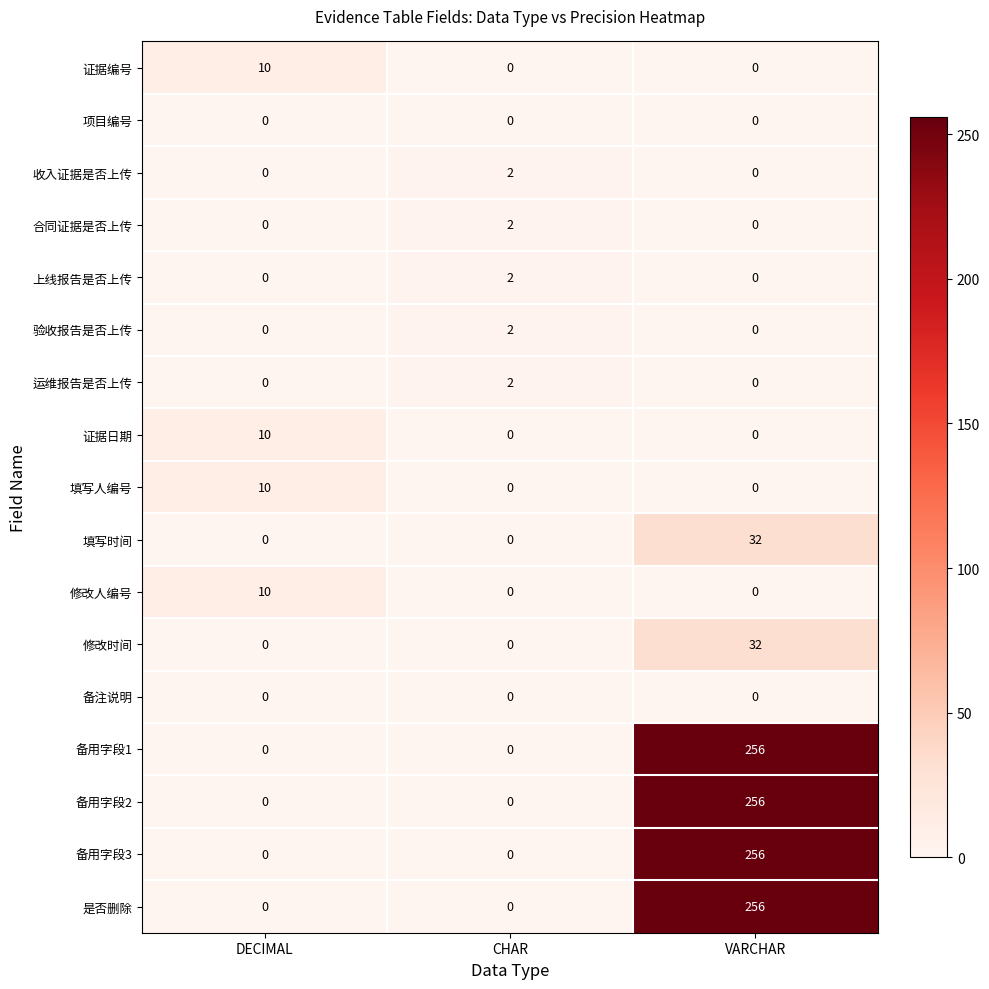

At which category is the sum across all series the highest?

VARCHAR